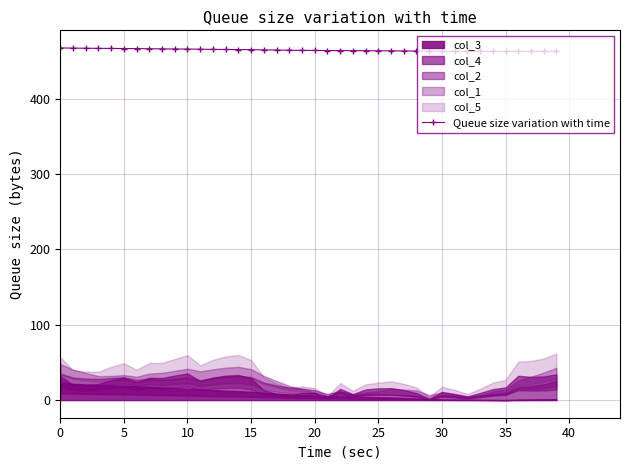

Which category has the lowest value across all series?

35